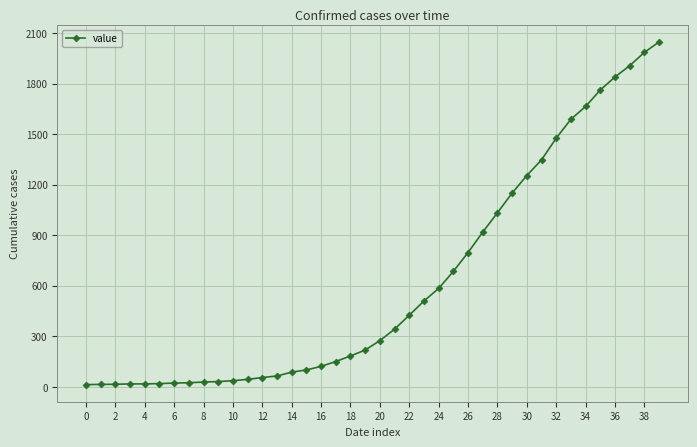

What is the greatest value displayed?

2047